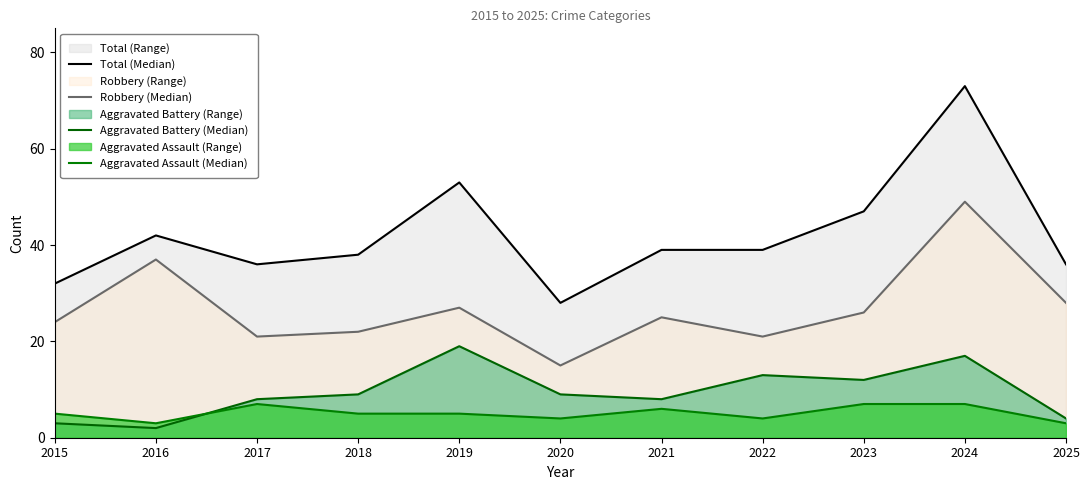

What is the value of the Total (Median) point at the 2nd from the left?

42